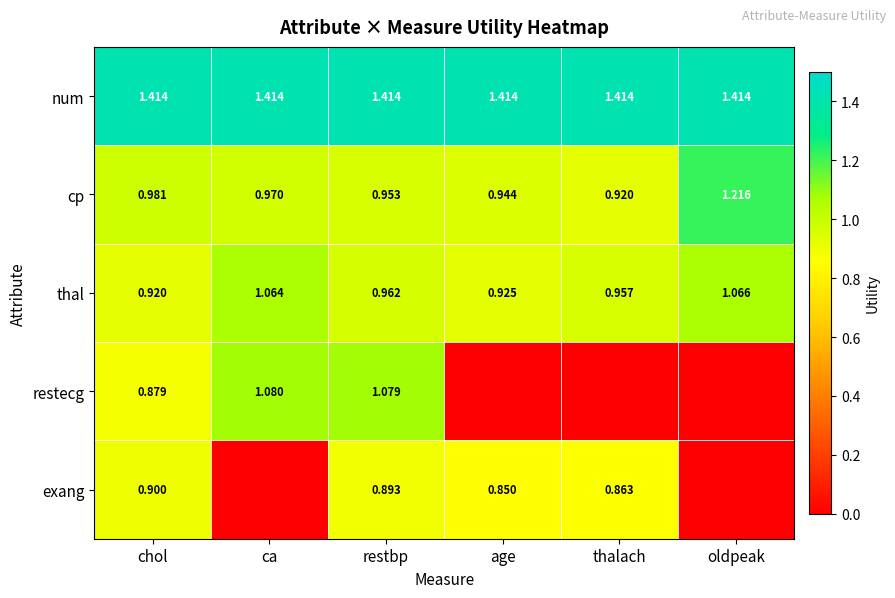

Is the value of cp at chol greater than the value of restecg at restbp?

No